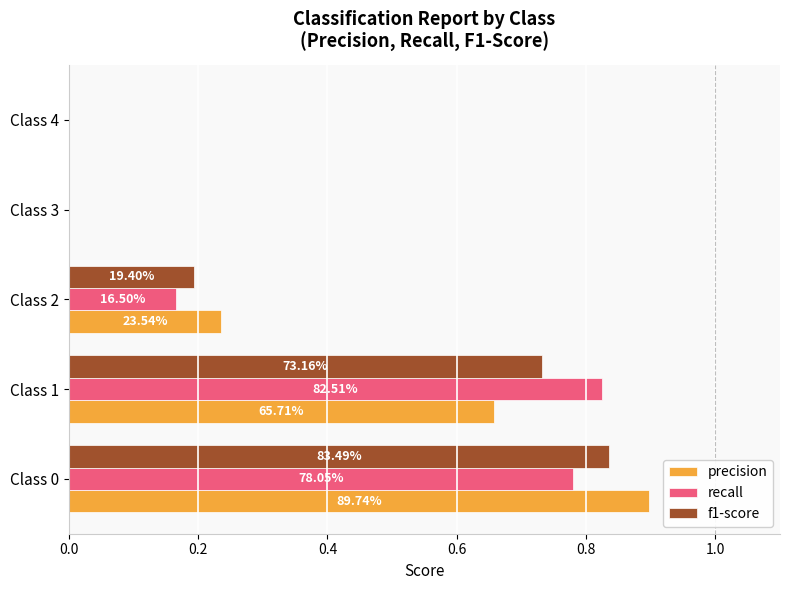

What are all the series names shown in the legend?

precision, recall, f1-score